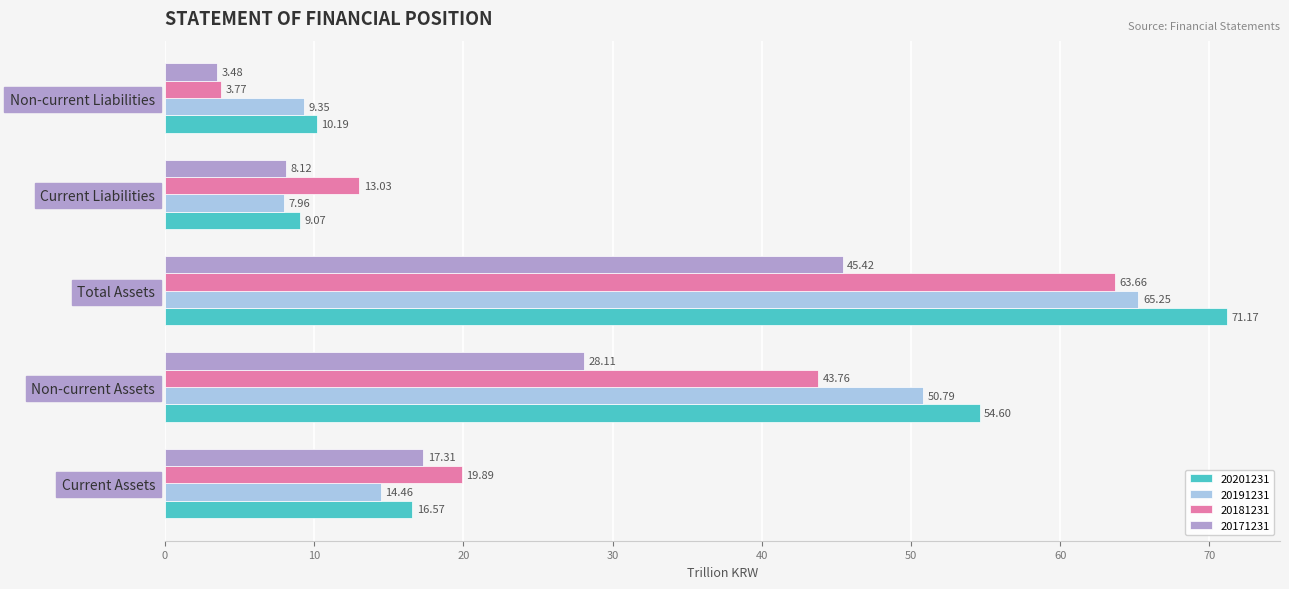

Which series has the largest total across all categories?

20201231